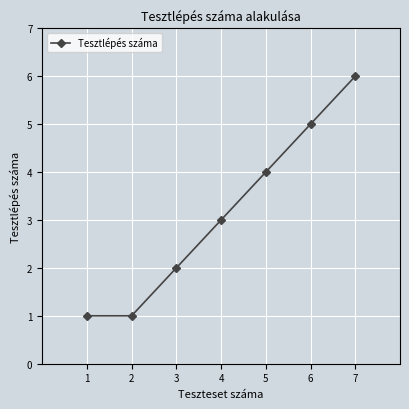

What is the change in value from 1 to 7?

+5